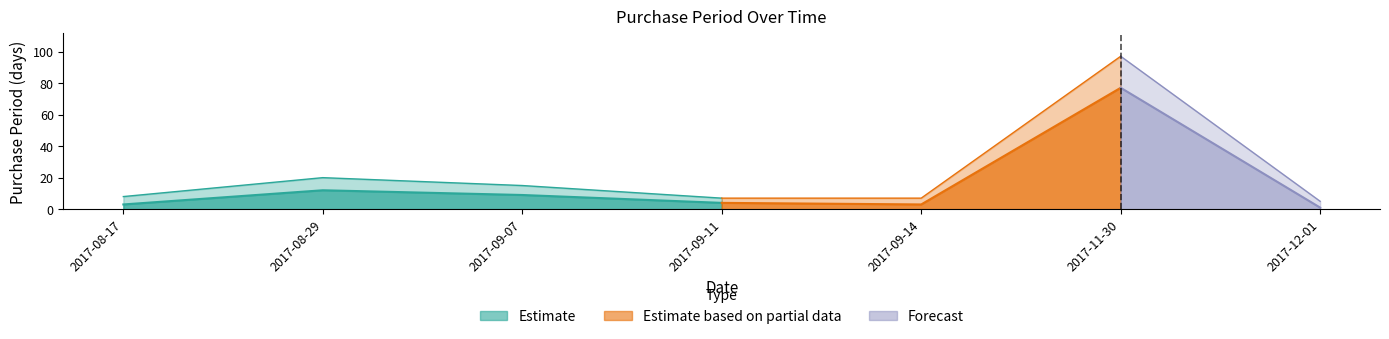

Reading right to left, what are all the values shown in this chart?

1	77	3	4	9	12	3